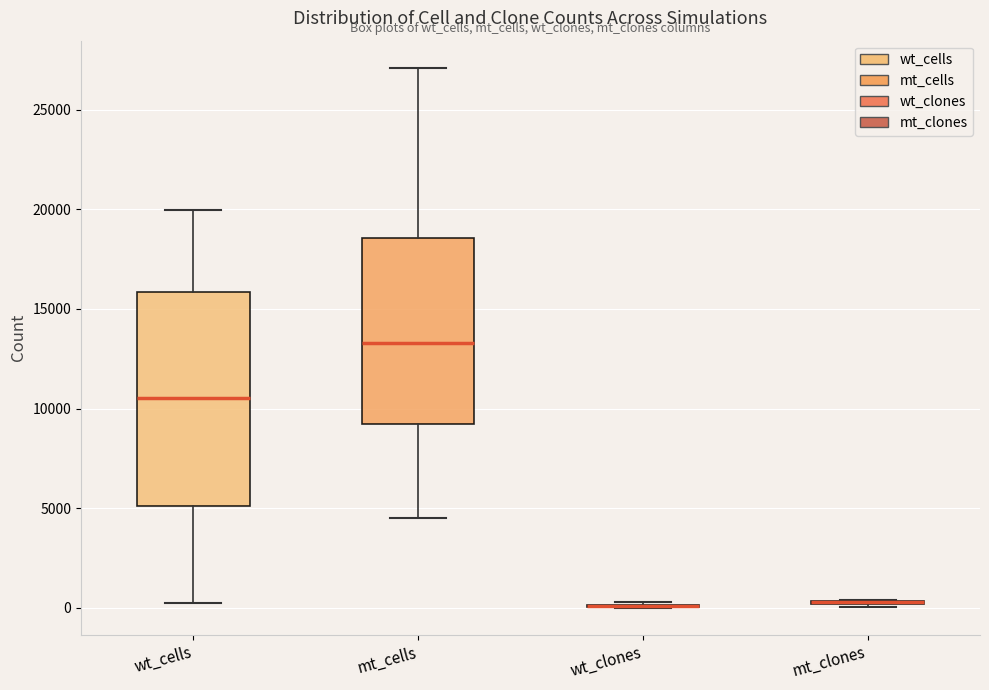

Reading left to right, transcribe this box plot: for each box, give where its median line is, the range the box spans, and where its two whiskers end, as read against the y-axis. The values are not printed on the chart, so give them approximately, as read against the axis.

wt_cells: median 10500, box 5000 to 16000, whiskers 0 to 20000
mt_cells: median 13500, box 9000 to 18500, whiskers 4500 to 27000
wt_clones: box collapsed to a line at 0, whiskers 0 to 500
mt_clones: box collapsed to a line at 500, whiskers 0 to 500